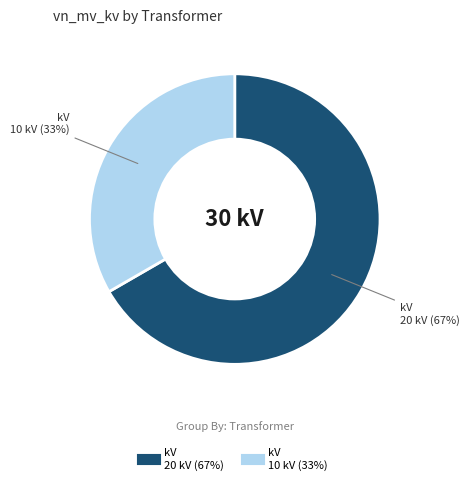

Is there any slice that represents more than half of the pie?

Yes